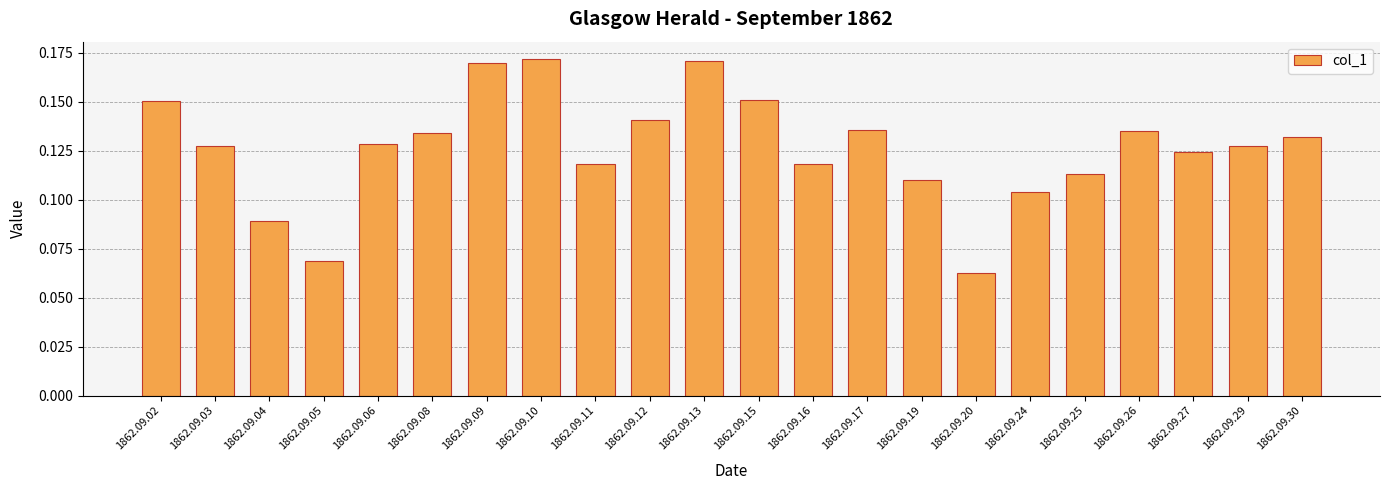

Which category has the lowest value across all series?

1862.09.20